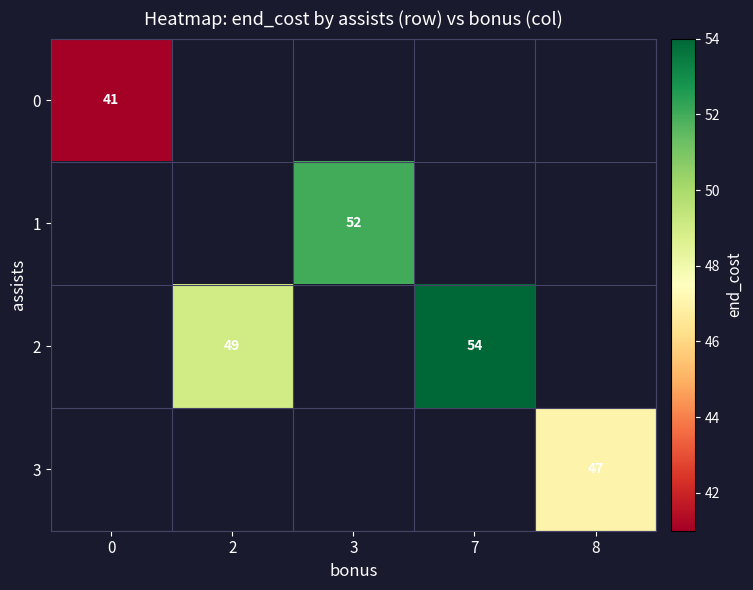

Is it true that 2 equals 54 at 7?

True